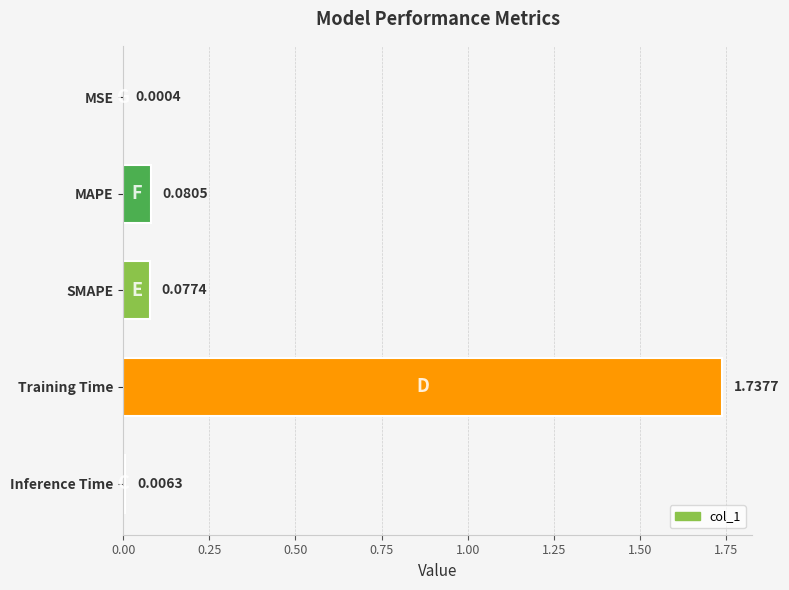

Between SMAPE and MSE, which is larger?

SMAPE